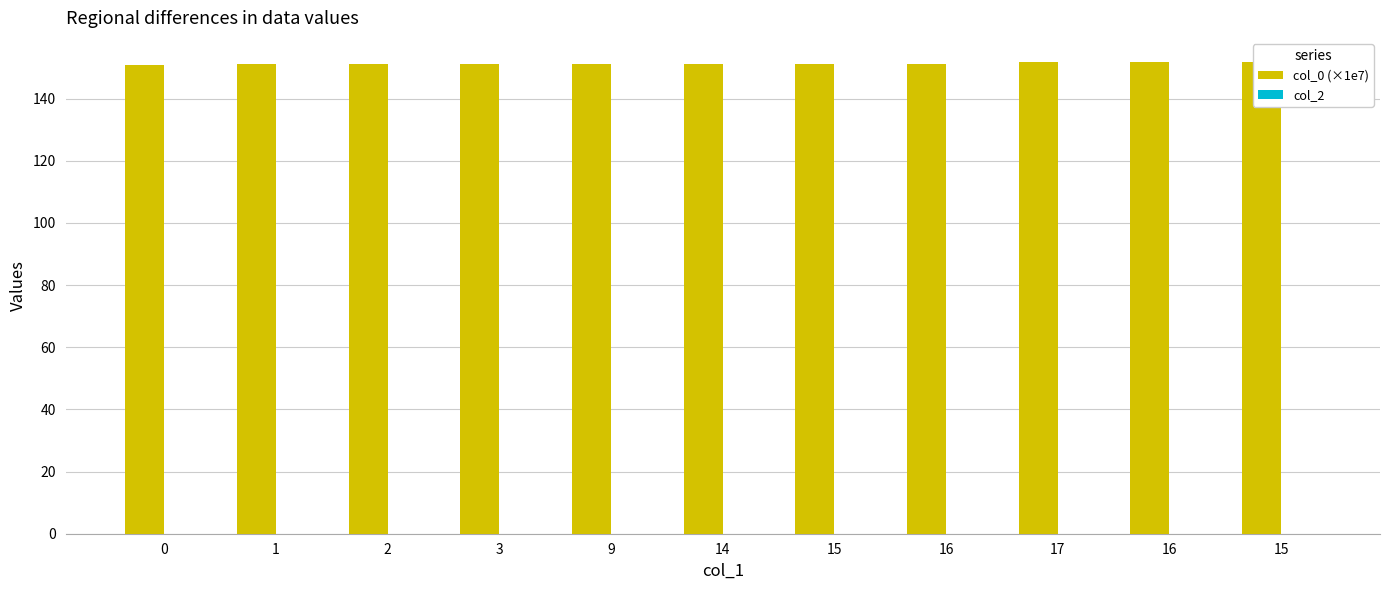

The col_0 (×1e7) series shows 85.7 at 3. True or false?

False